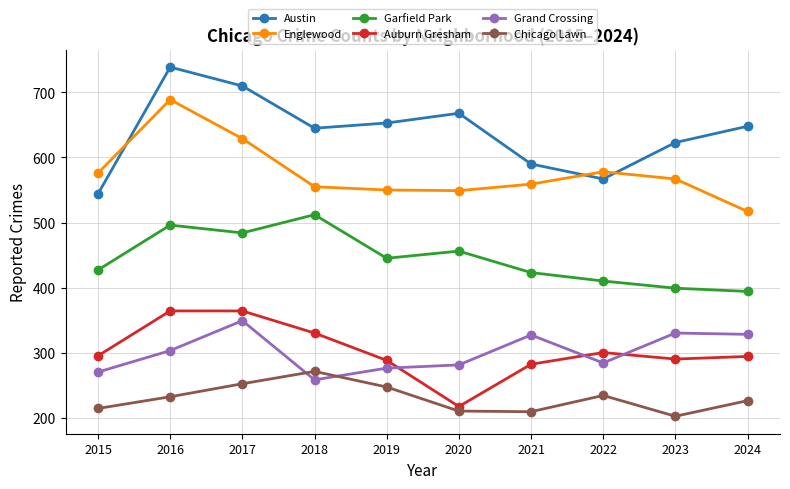

Is it true that Auburn Gresham equals 288 at 2019?

True